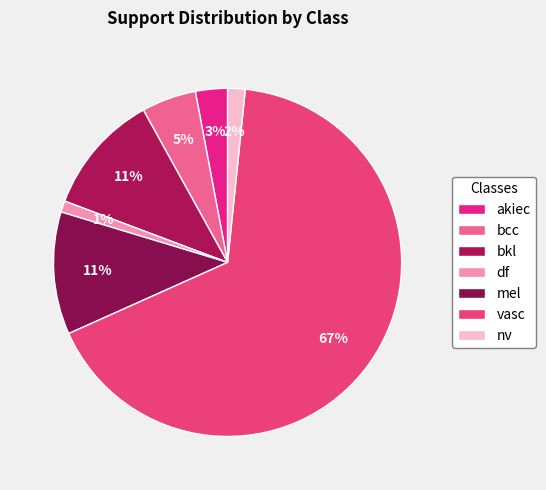

To the nearest percent, what portion does nv represent?

2%